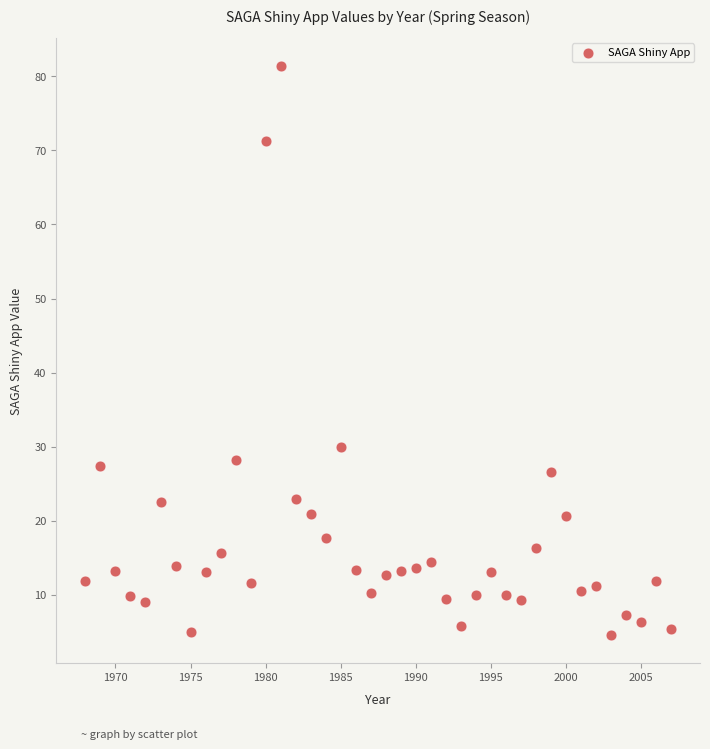

What Y value in the scatter plot is closest to 42?

29.9